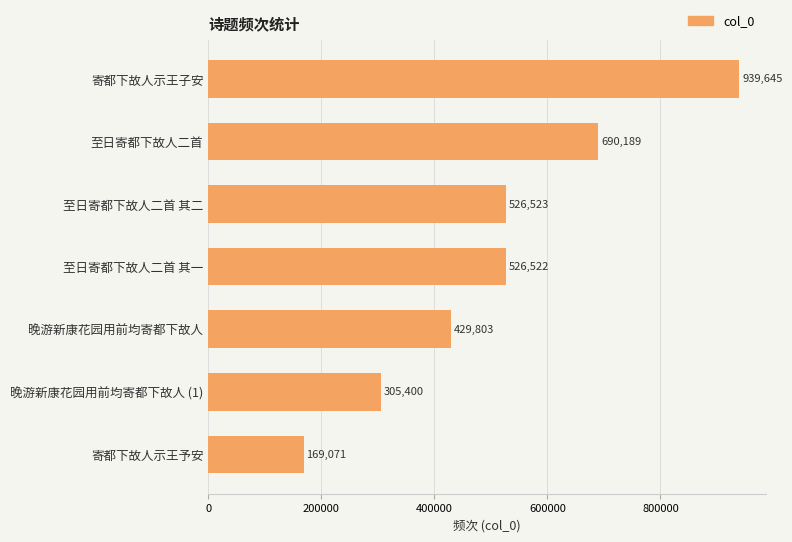

Reading top to bottom, transcribe all the data shown in this chart.

寄都下故人示王子安=939645	至日寄都下故人二首=690189	至日寄都下故人二首 其二=526523	至日寄都下故人二首 其一=526522	晚游新康花园用前均寄都下故人=429803	晚游新康花园用前均寄都下故人 (1)=305400	寄都下故人示王予安=169071